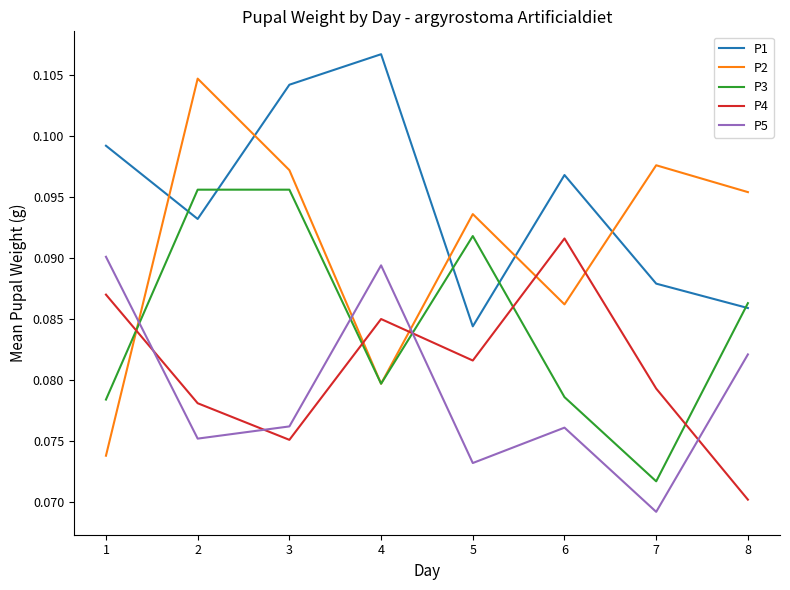

How many intersections are there between P5 and P3?

3